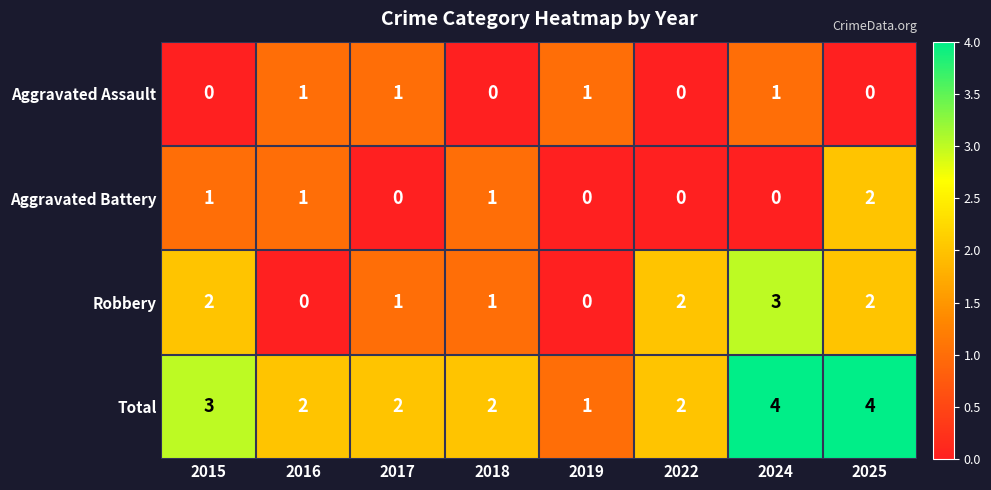

What is the difference between the maximum and minimum values in the Robbery series?

3